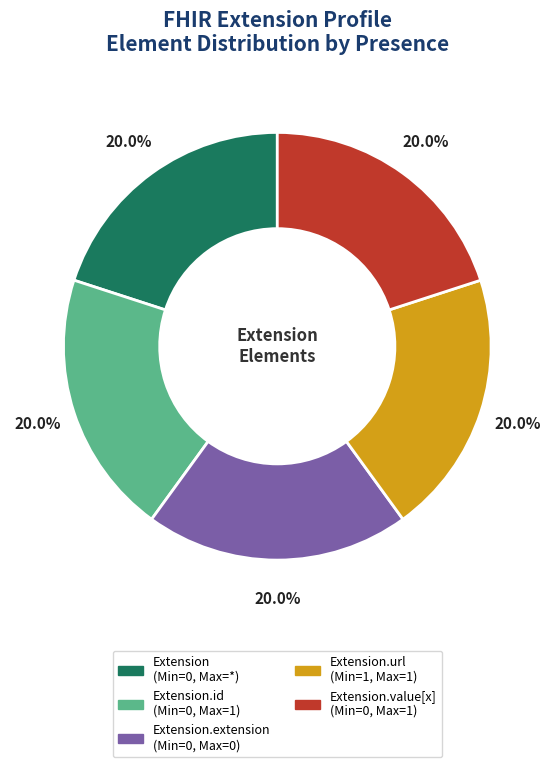

Does any single category account for the majority?

No